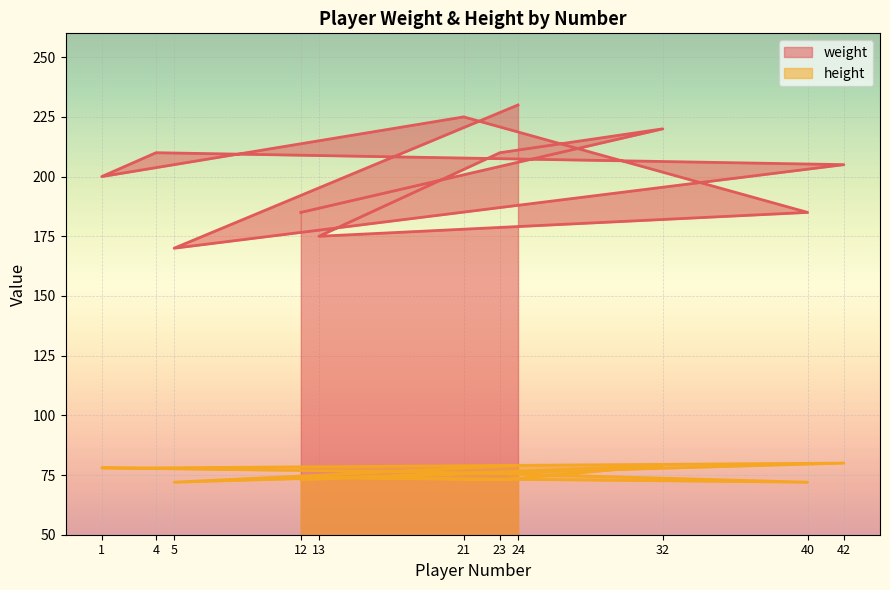

At 5, list the series in order from smallest to largest.

height, weight